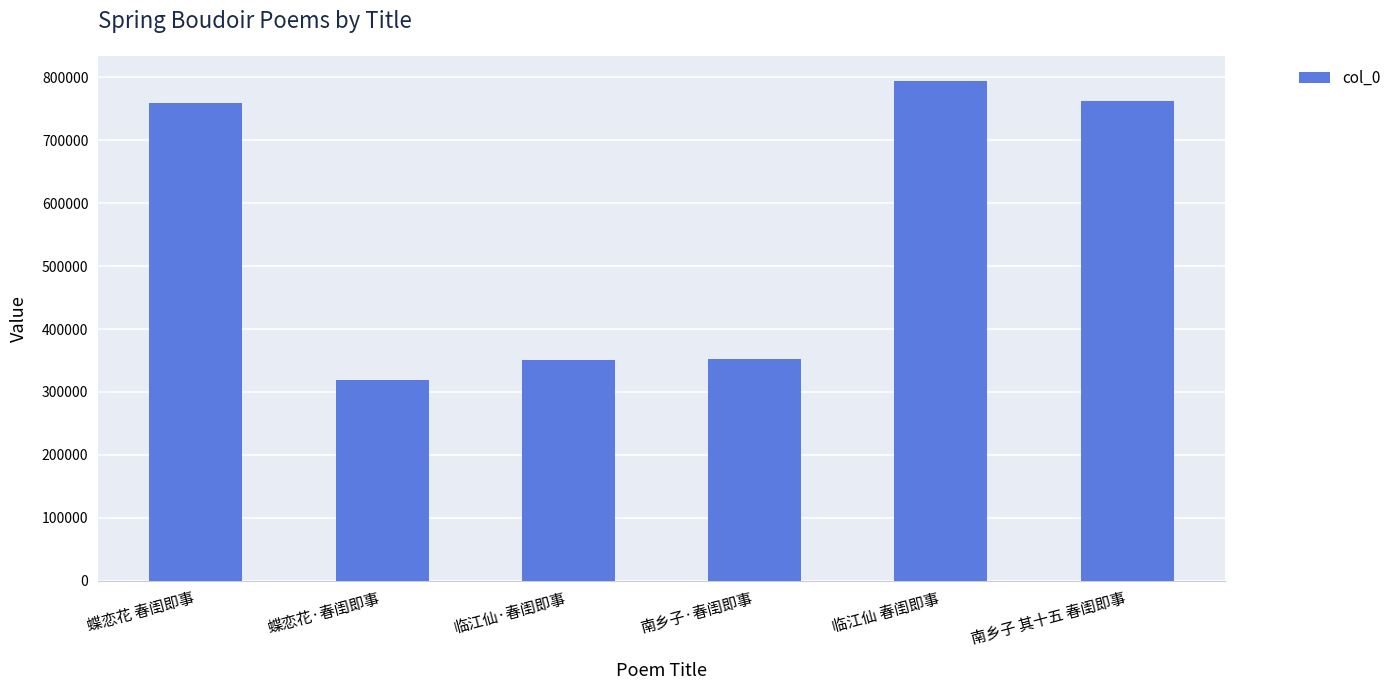

Which label corresponds to the smallest value in the chart?

蝶恋花·春闺即事